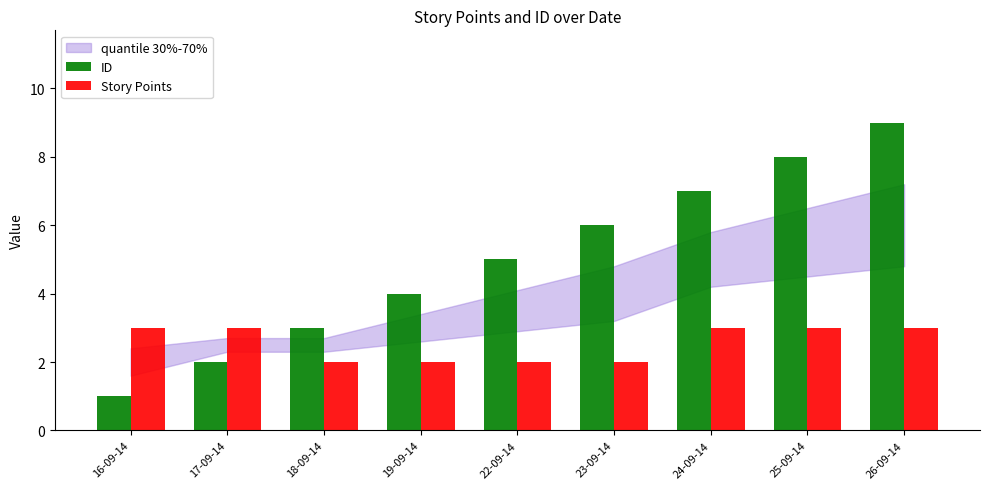

What is the difference between the highest and lowest values at 24-09-14?

4